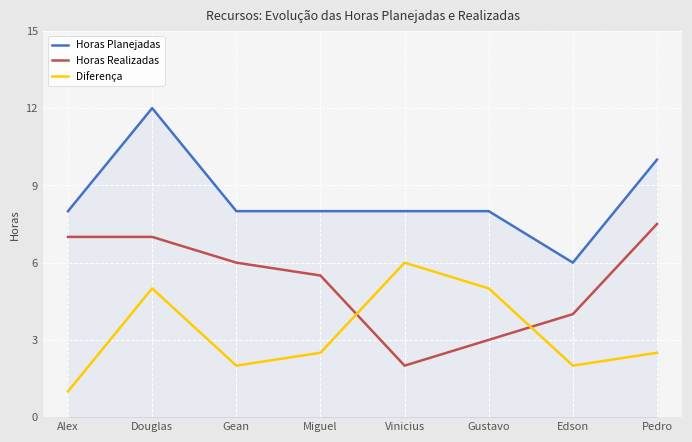

How many series are shown in this chart?

3